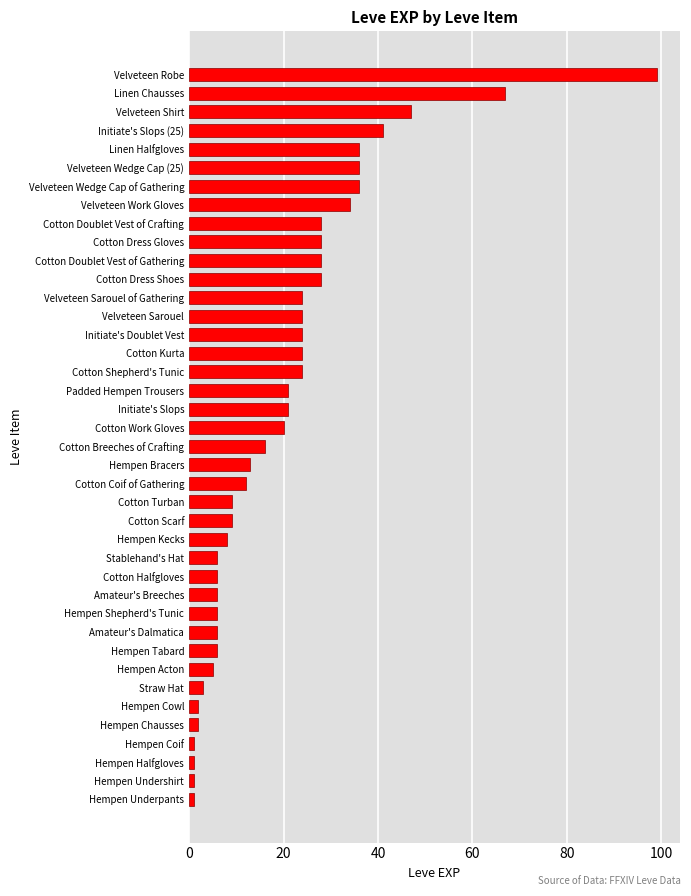

Does the chart contain stacked bars?

No